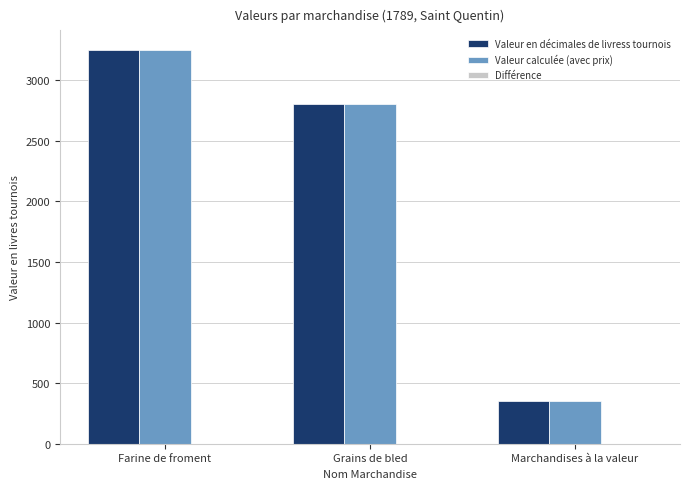

What is the maximum value for Valeur calculée (avec prix)?

3248.0